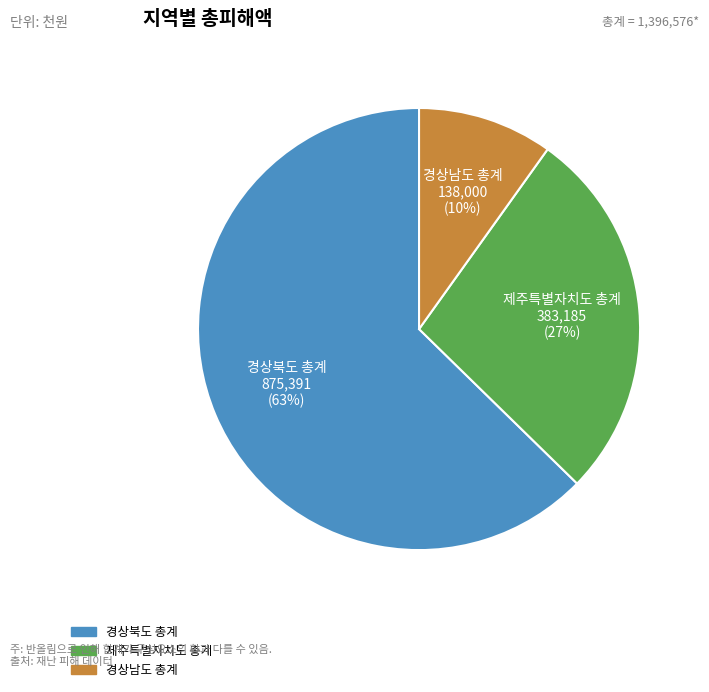

The 경상남도 총계 slice represents 10% of the pie. True or false?

True